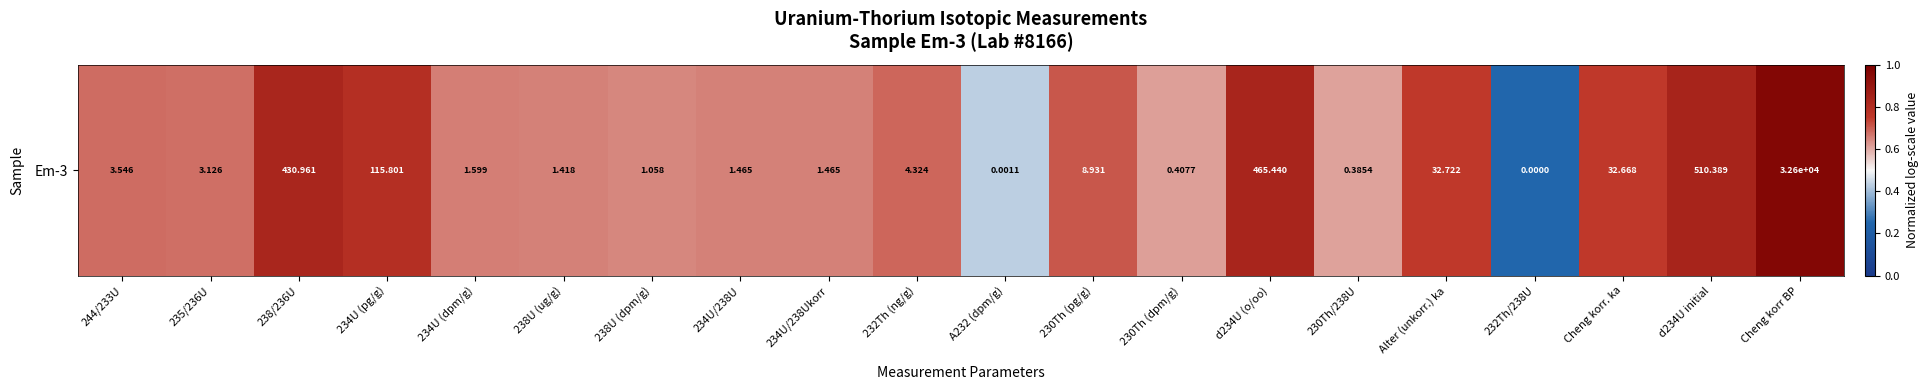

What is the greatest value displayed?

1.0